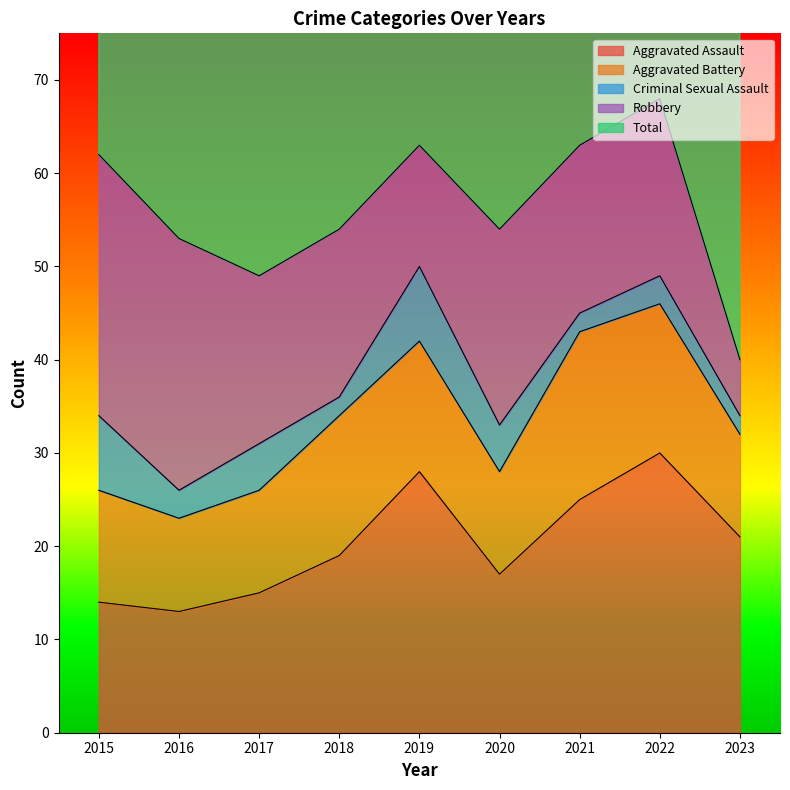

Does the chart have visible grid lines?

No